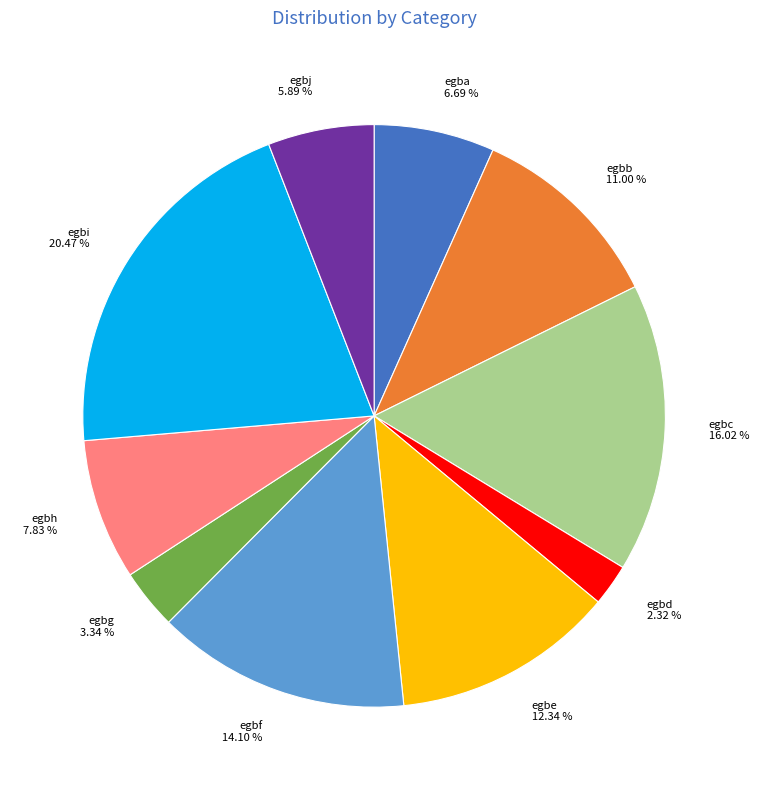

Rank the categories by value from lowest to highest.

egbd, egbg, egbj, egba, egbh, egbb, egbe, egbf, egbc, egbi